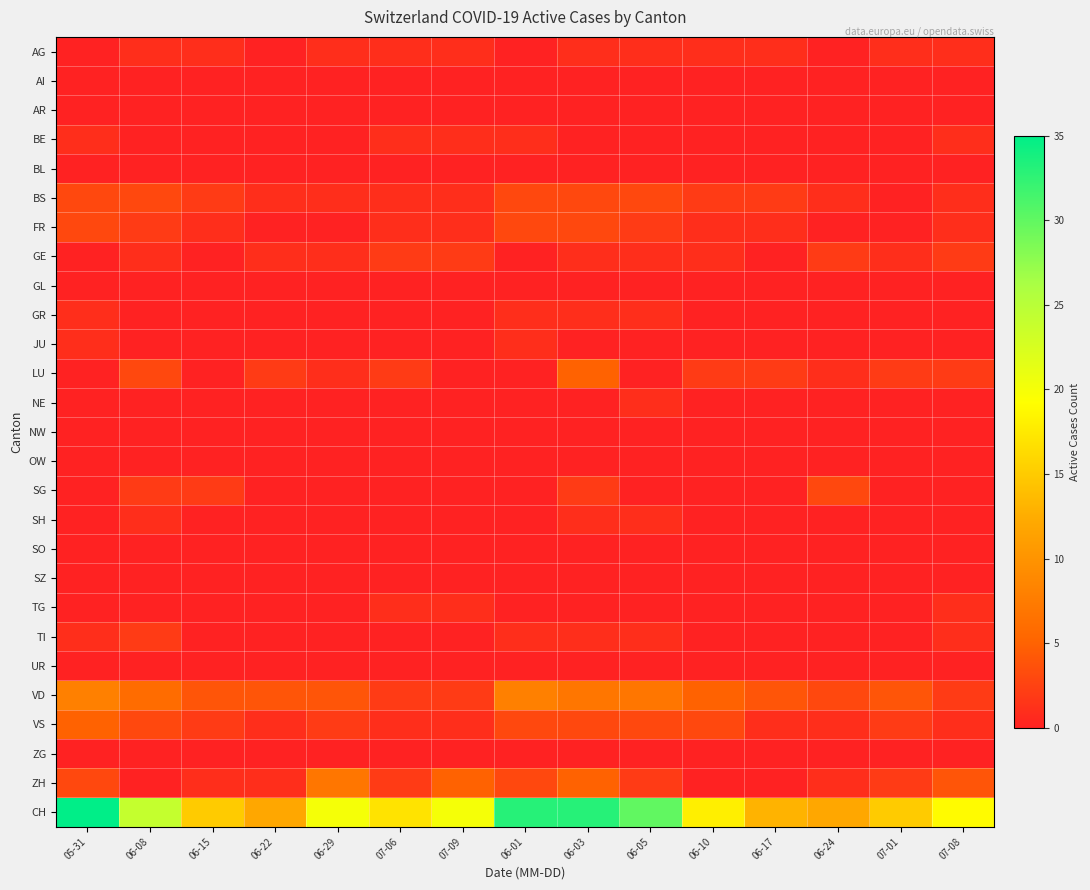

What is the difference between the highest and lowest values at 07-01?

15